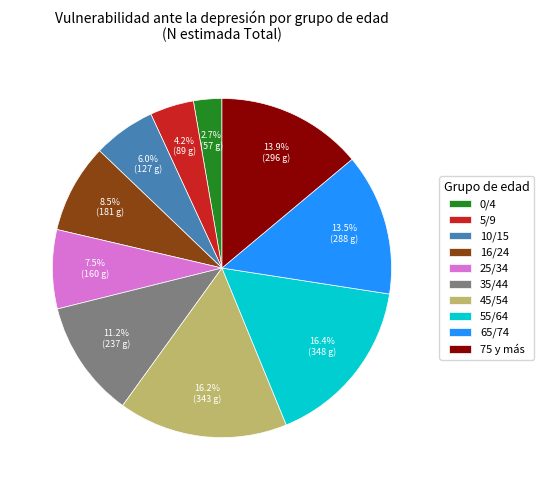

True or false: 55/64 accounts for 8% of the total.

False